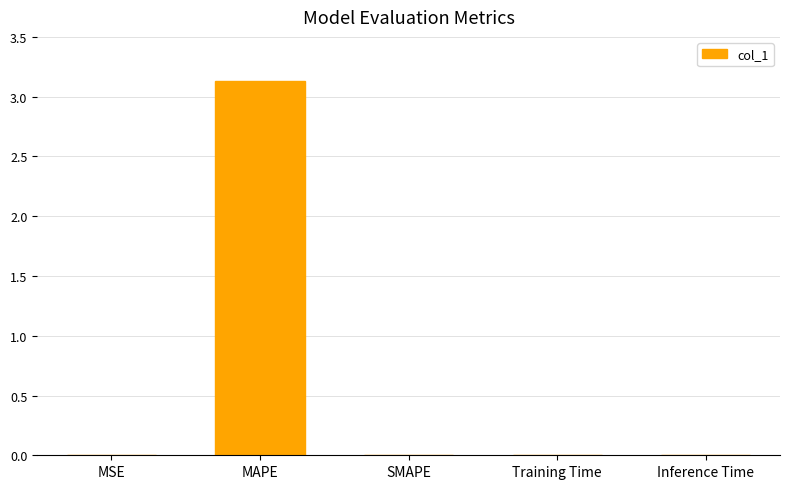

Count the number of categories in the chart.

5